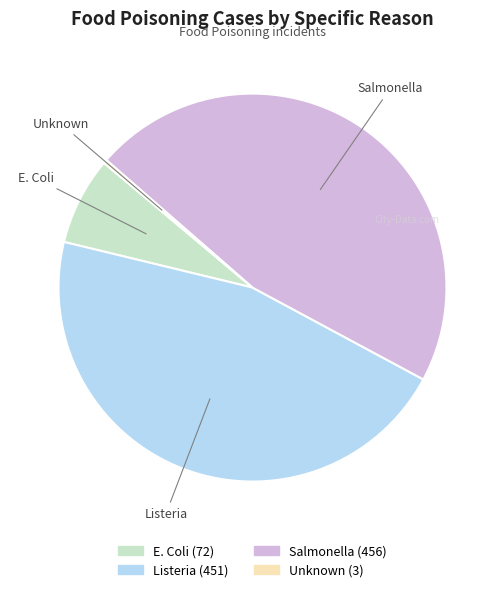

The Salmonella slice represents 33% of the pie. True or false?

False